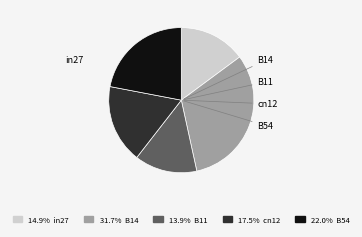

Does any single category account for the majority?

No